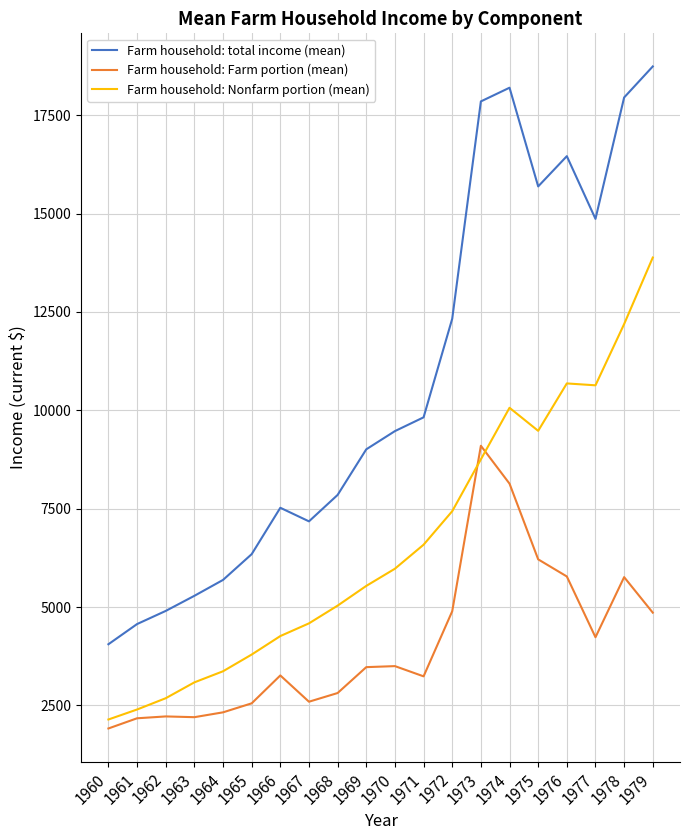

At which label does Farm household: Nonfarm portion (mean) reach its minimum?

1960